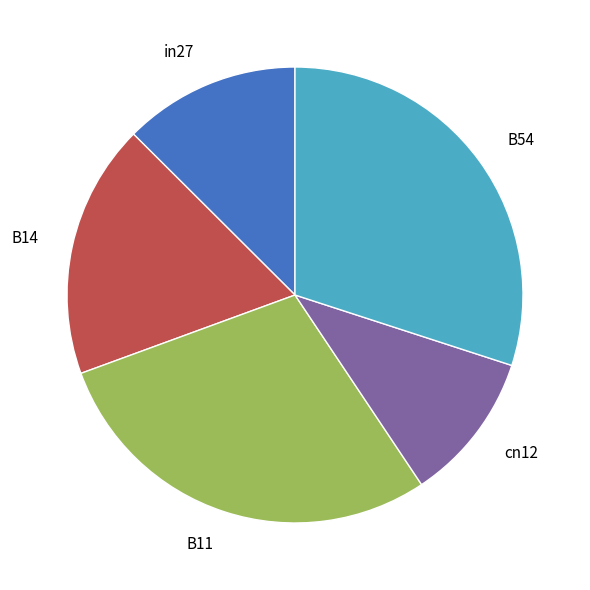

Rank the categories by value from highest to lowest.

B54, B11, B14, in27, cn12